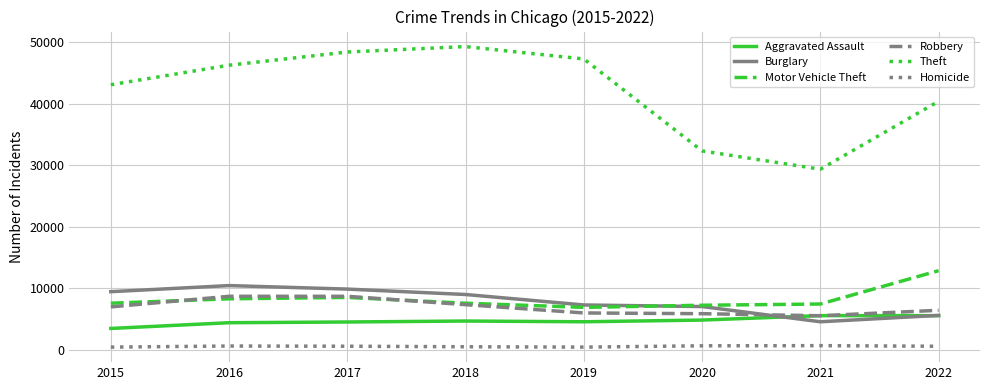

Count the number of data series in this chart.

6